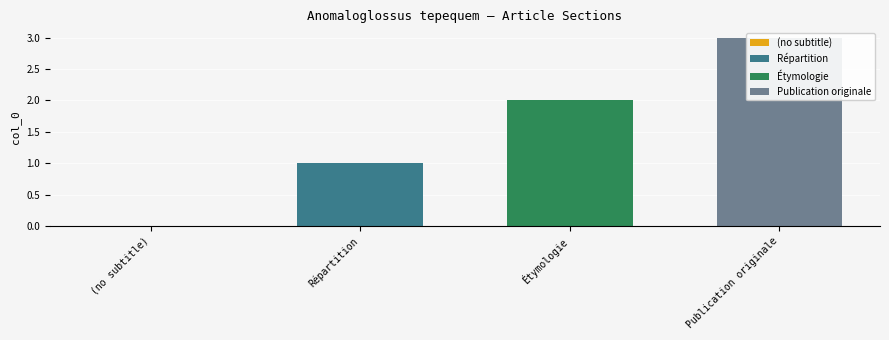

What is the value of the 4th bar from the left?

3